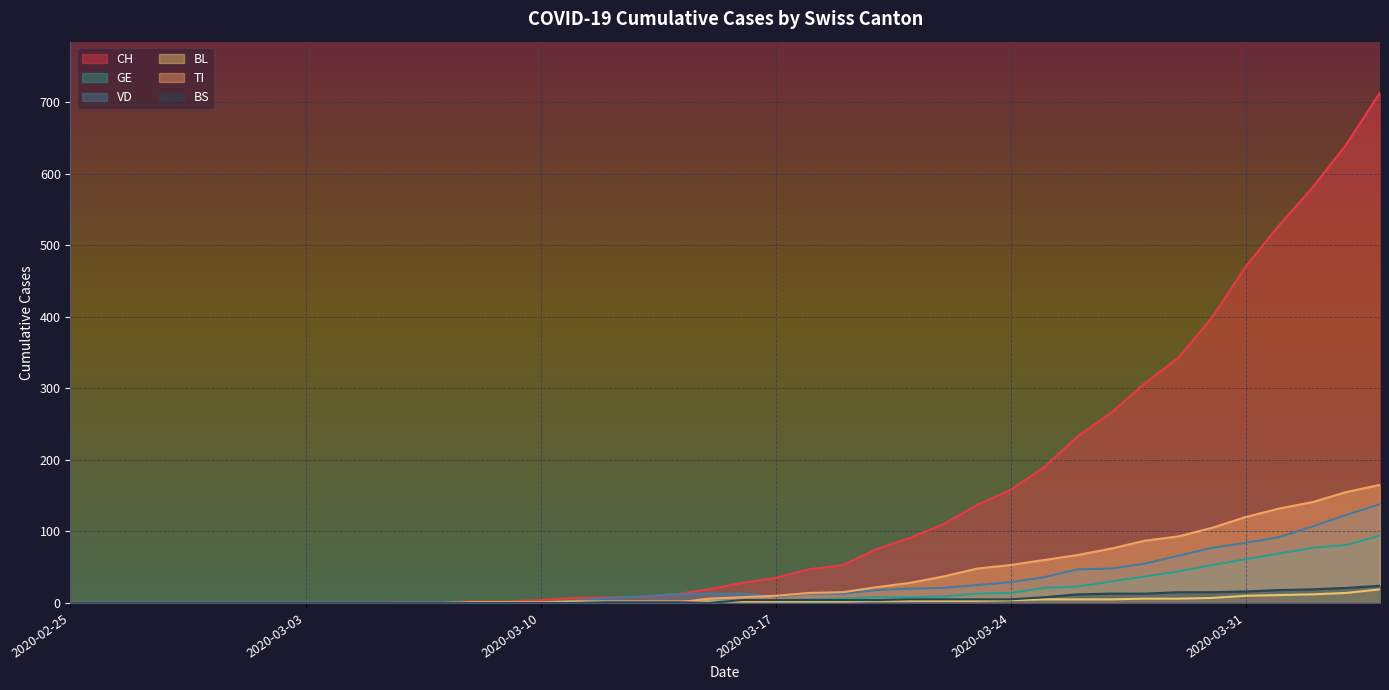

What are all the series names shown in the legend?

CH, GE, VD, BL, TI, BS